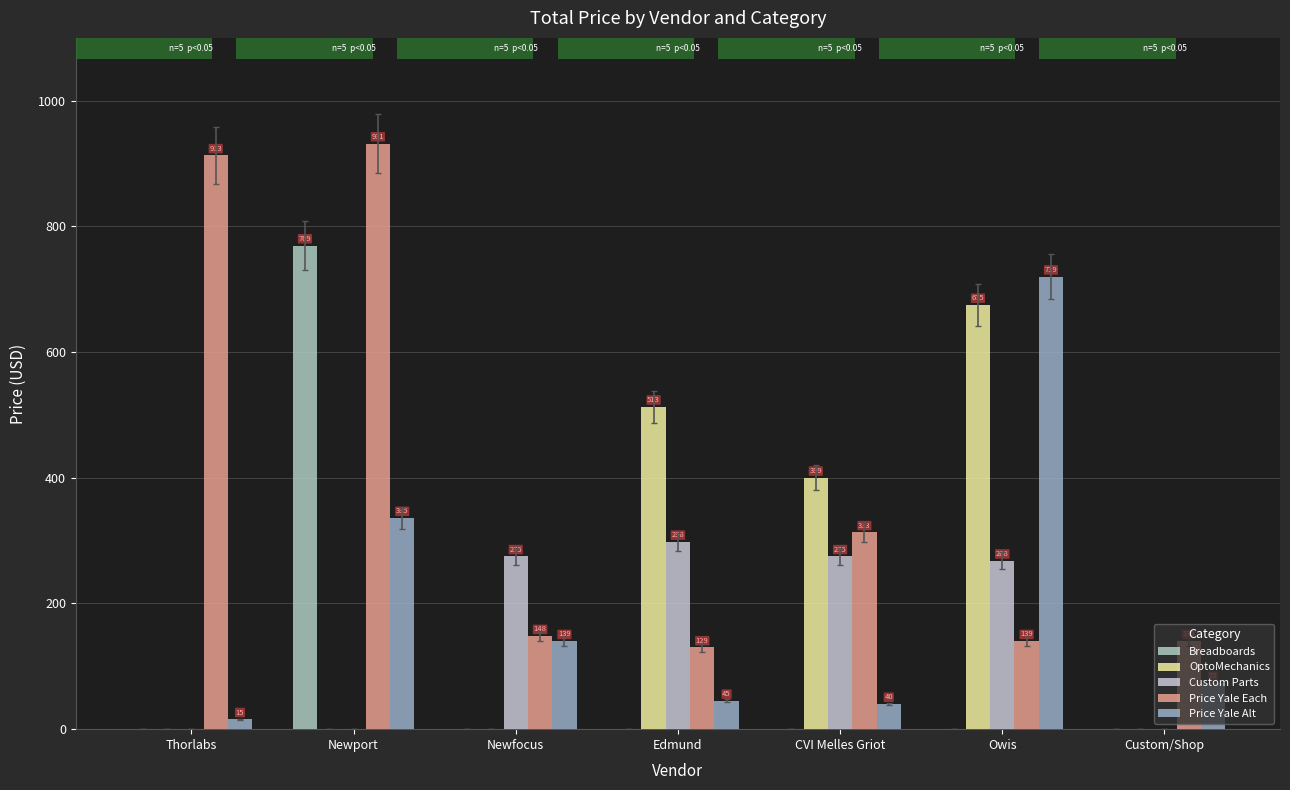

Does the chart contain stacked bars?

No